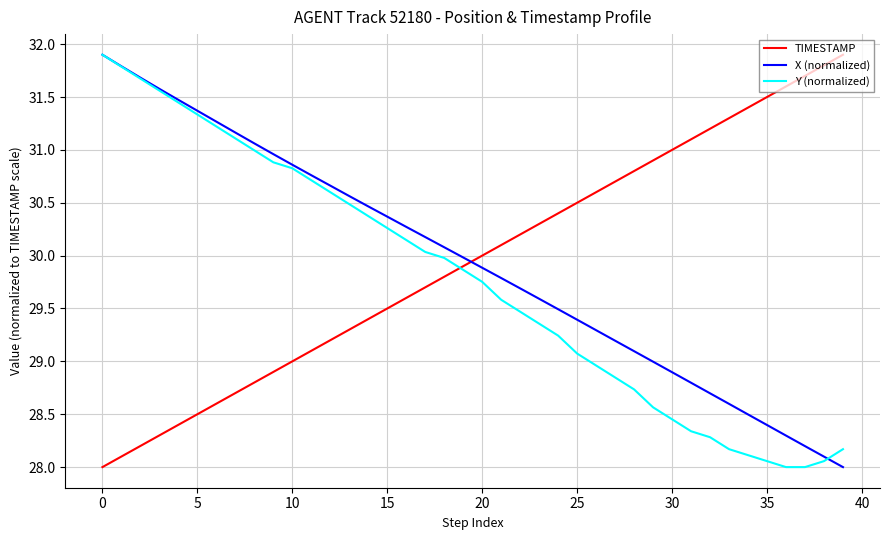

After their last crossing, which series has the higher values: X (normalized) or TIMESTAMP?

TIMESTAMP